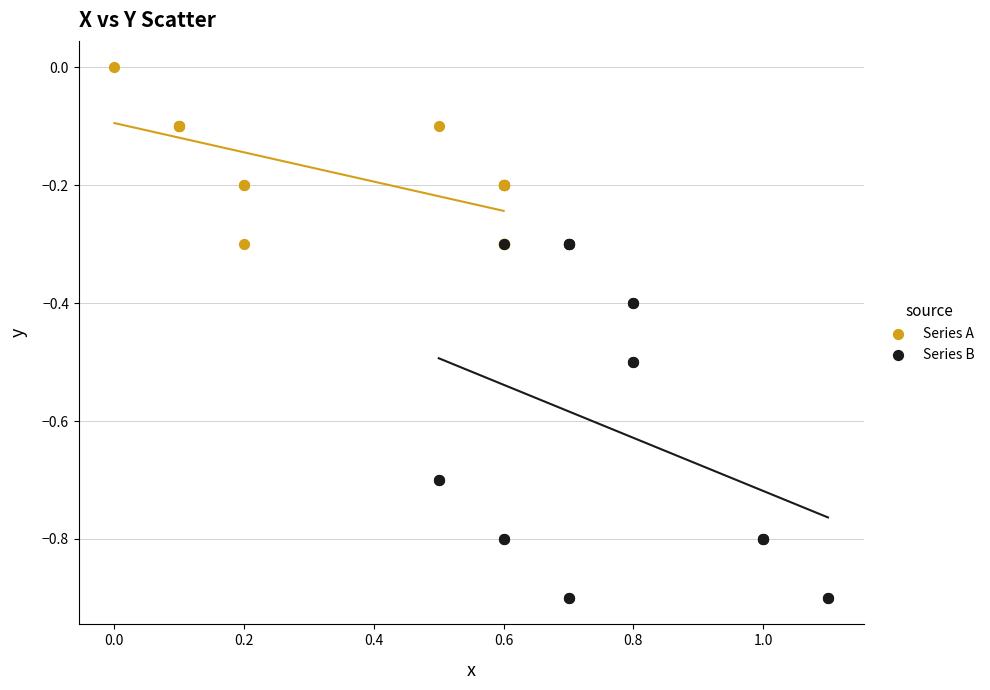

Which series contains the lowest Y value?

Series B